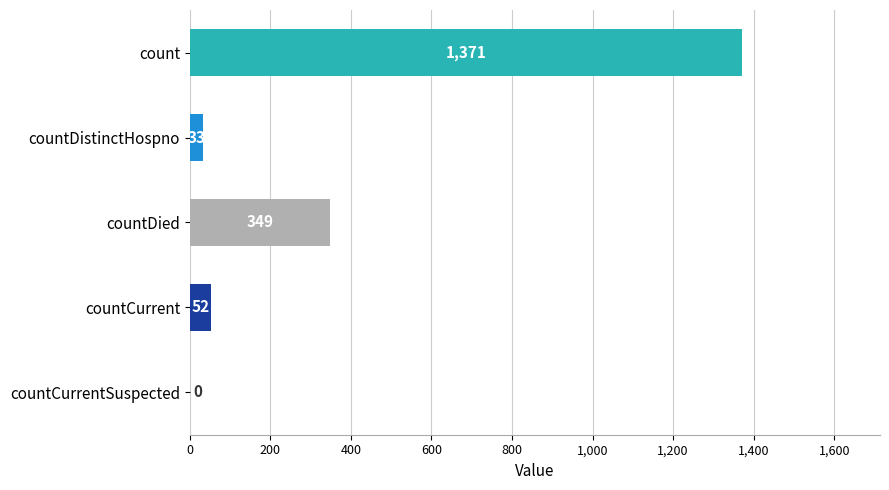

What is the change in value from countDistinctHospno to countDied?

+316